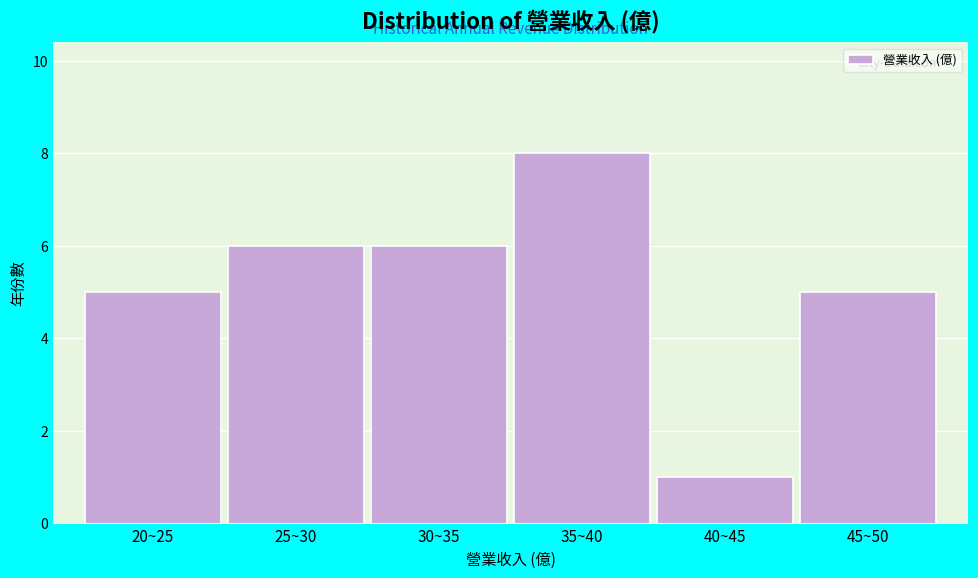

Reading right to left, extract all data points from this chart.

45~50=5	40~45=1	35~40=8	30~35=6	25~30=6	20~25=5